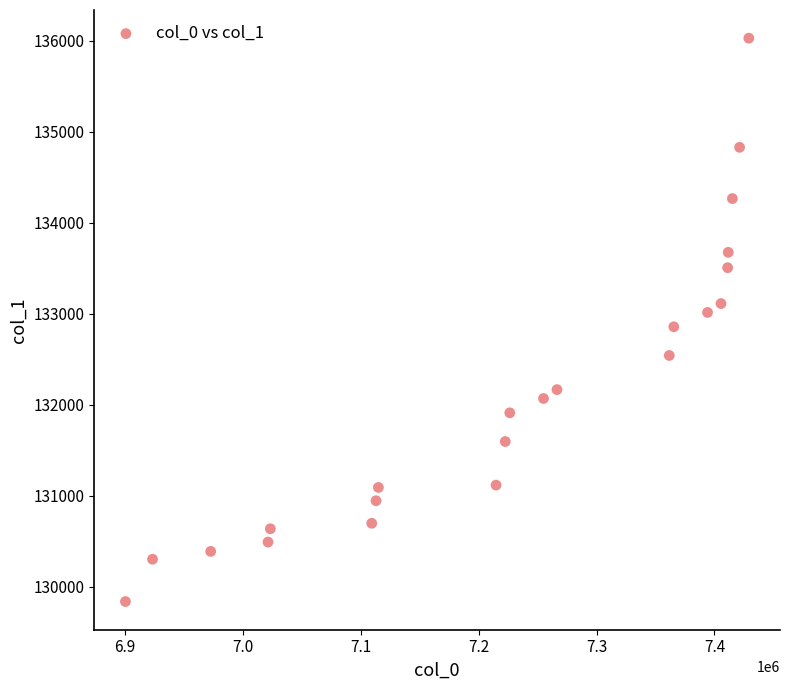

What is the range of X values (max minus min)?

528886.3